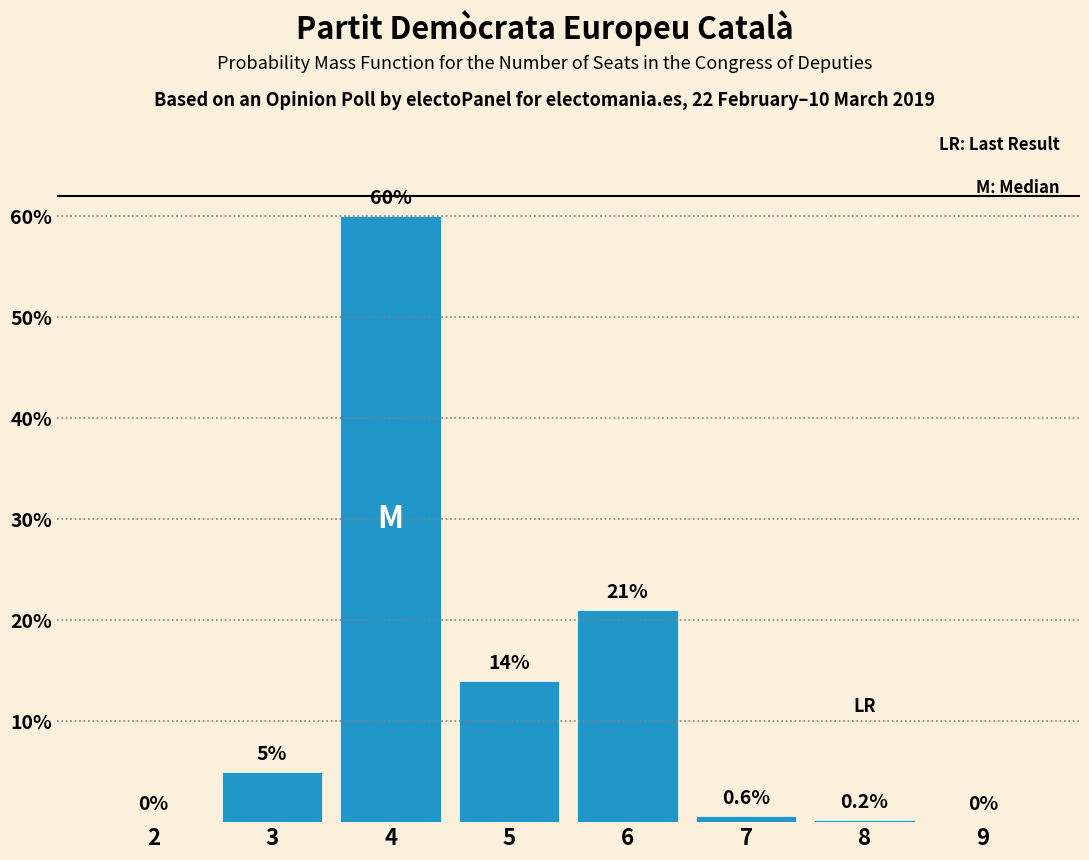

Reading left to right, list all the values displayed in this chart.

2=0.0	3=5.0	4=60.0	5=14.0	6=21.0	7=0.6	8=0.2	9=0.0